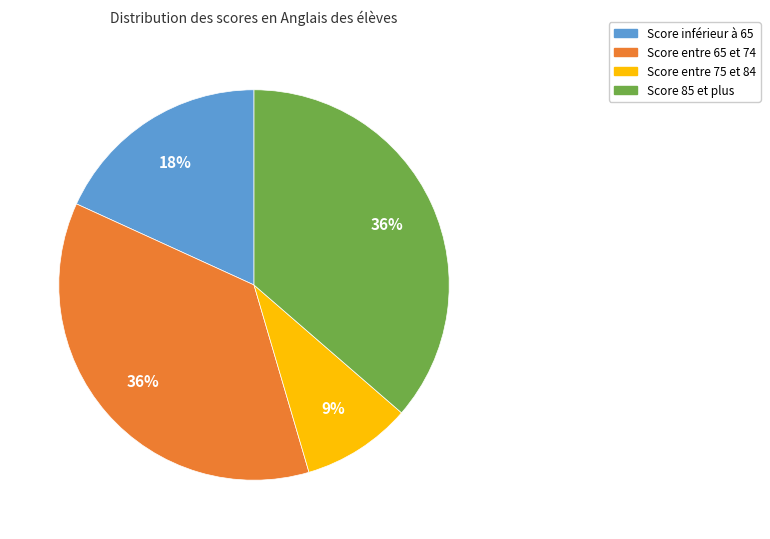

Is there any slice that represents more than half of the pie?

No